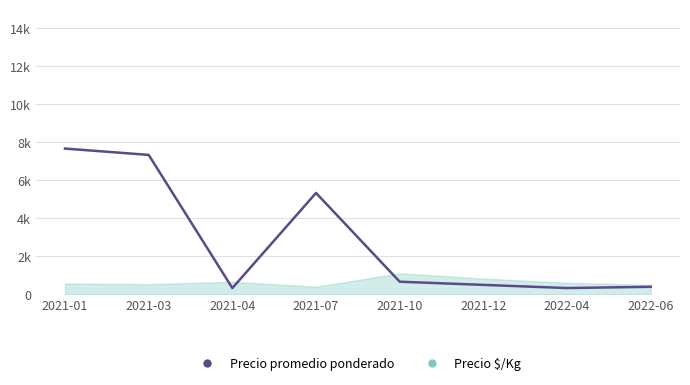

At which category does the data reach its first local peak?

2021-07